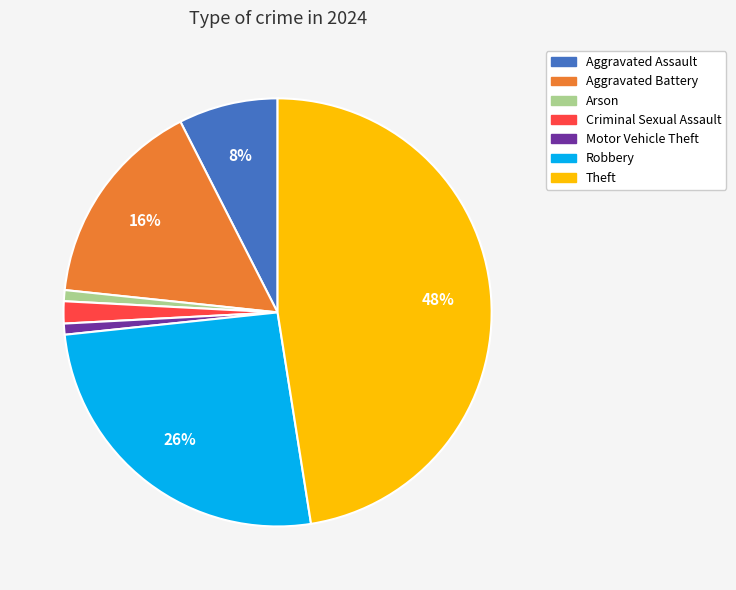

Is the sum of Aggravated Battery and Criminal Sexual Assault greater than half?

No